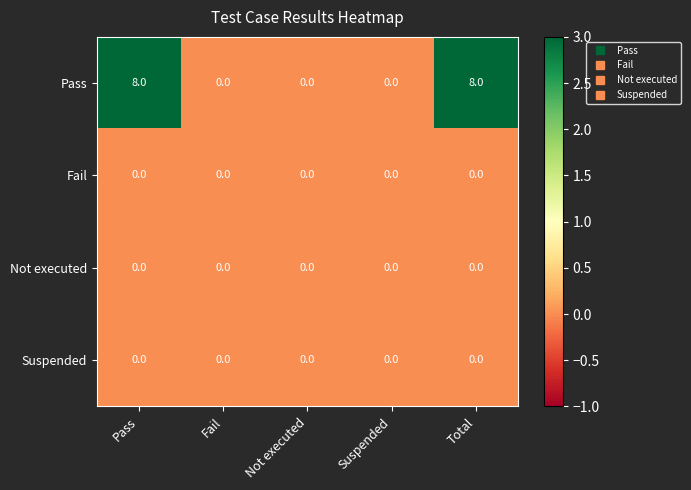

What is the greatest value displayed?

8